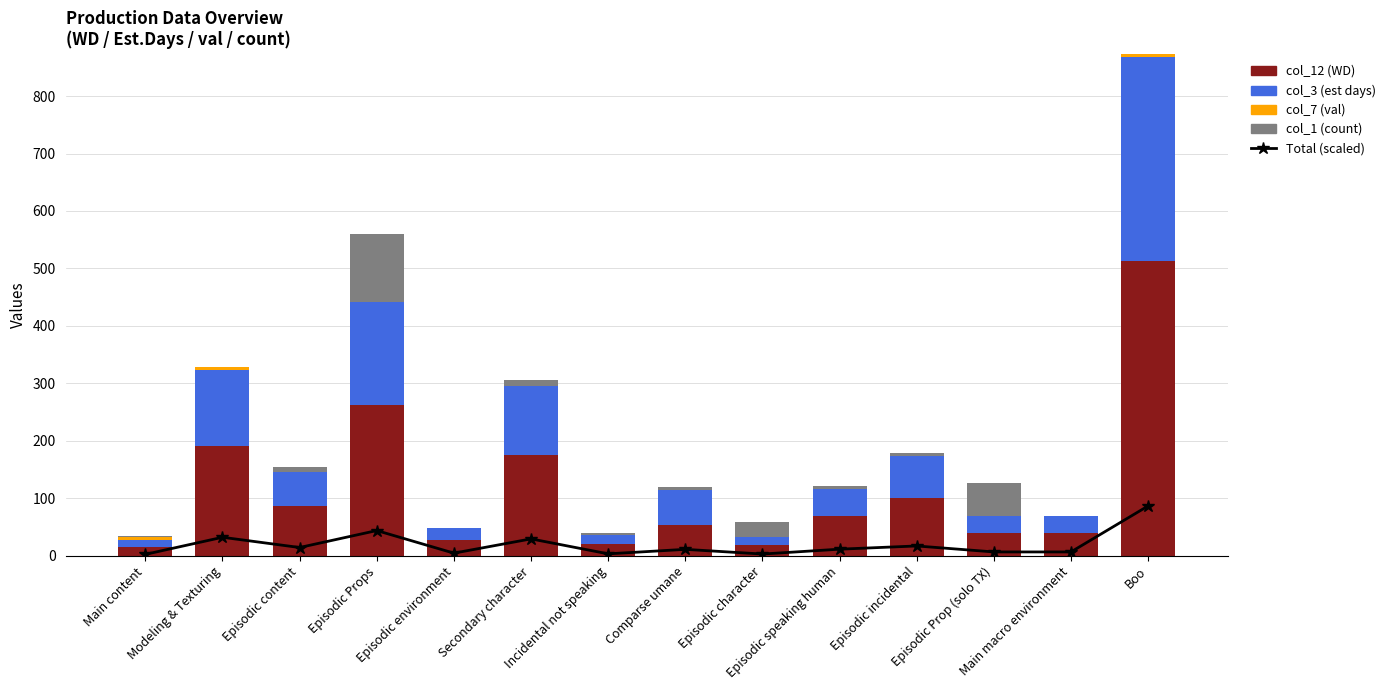

What is the sum of all col_1 (count) values?

244.0